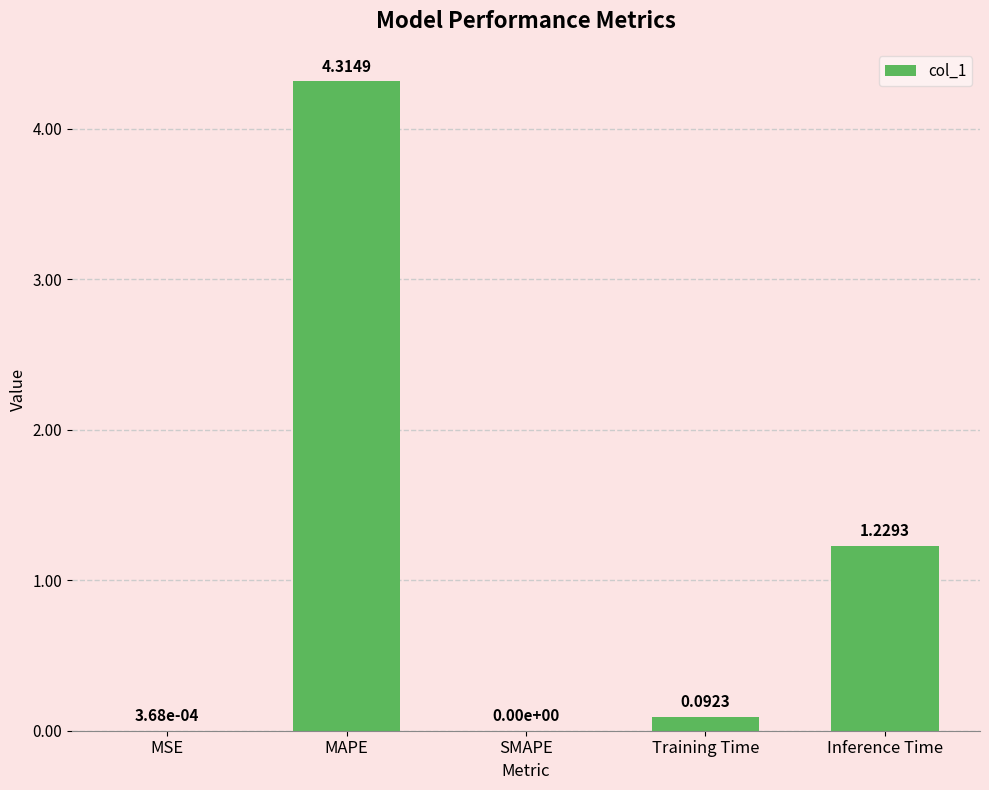

What is the change in value from MSE to Inference Time?

+1.2